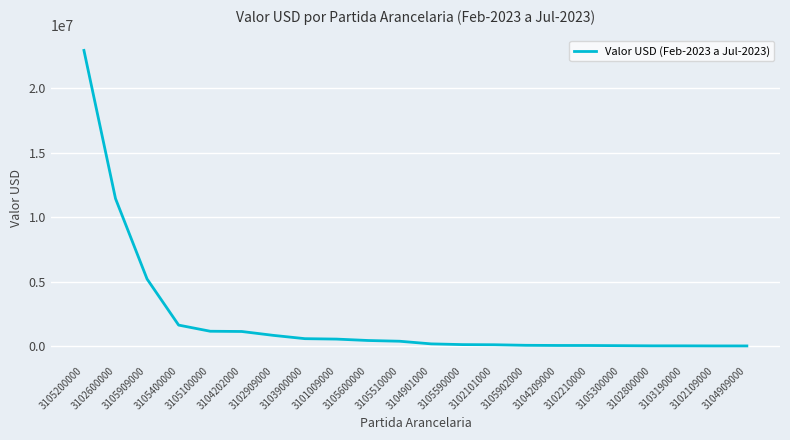

What is the greatest value displayed?

22955257.1